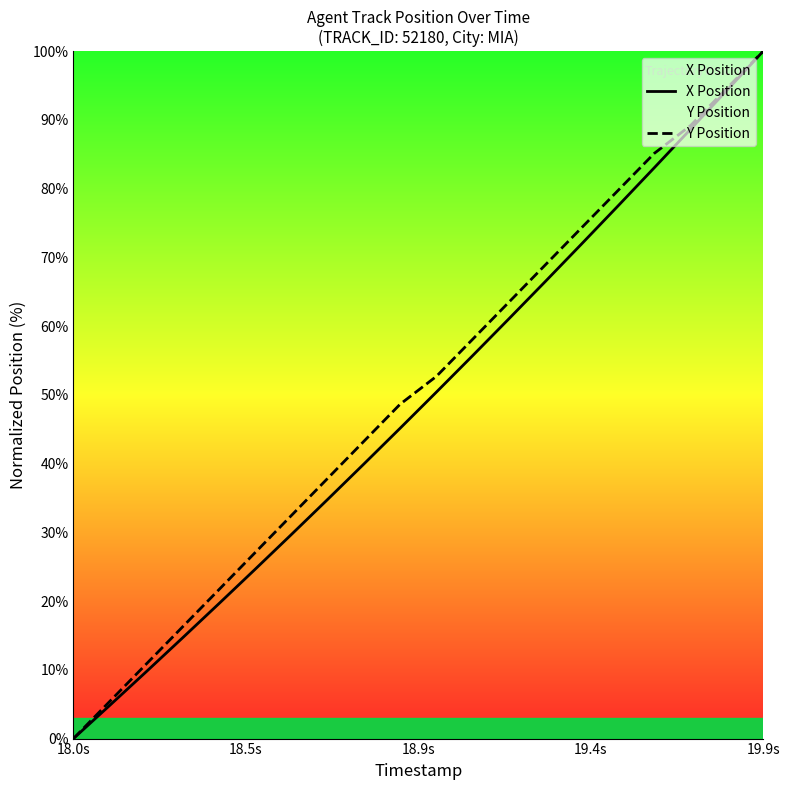

What is the greatest value displayed?

100.0